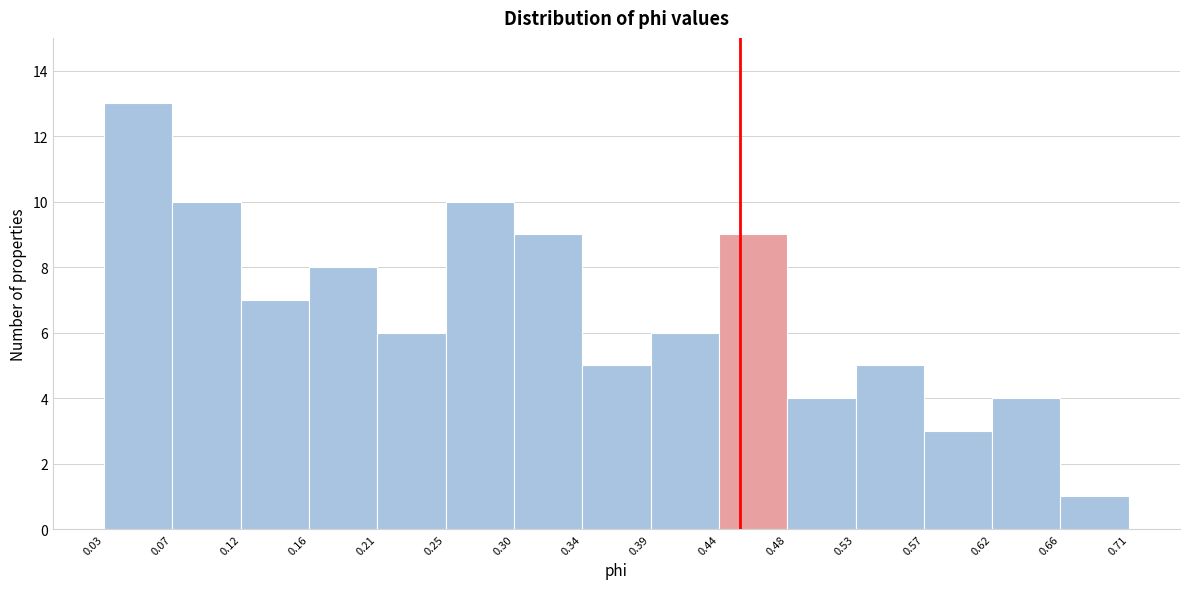

Reading left to right, list every bar in this chart as the range it spans on the x-axis followed by its height. The values are not printed on the chart, so give them approximately, as read against the axis.

0.03 to 0.07: 13
0.07 to 0.12: 10
0.12 to 0.16: 7
0.16 to 0.21: 8
0.21 to 0.25: 6
0.25 to 0.30: 10
0.30 to 0.34: 9
0.34 to 0.39: 5
0.39 to 0.44: 6
0.44 to 0.48: 9
0.48 to 0.53: 4
0.53 to 0.57: 5
0.57 to 0.62: 3
0.62 to 0.66: 4
0.66 to 0.71: 1